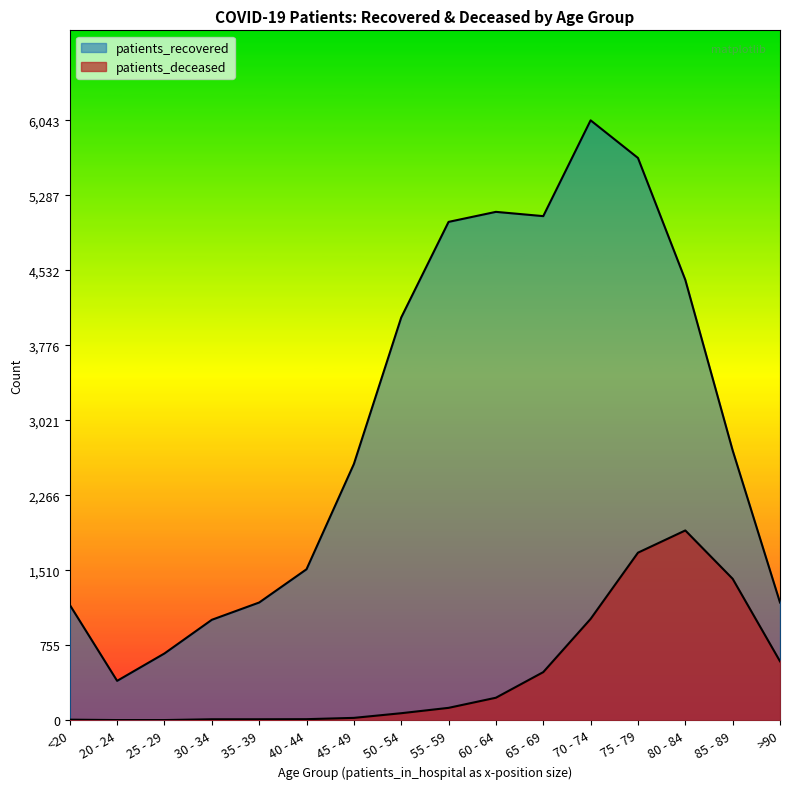

Count the number of categories in the chart.

16